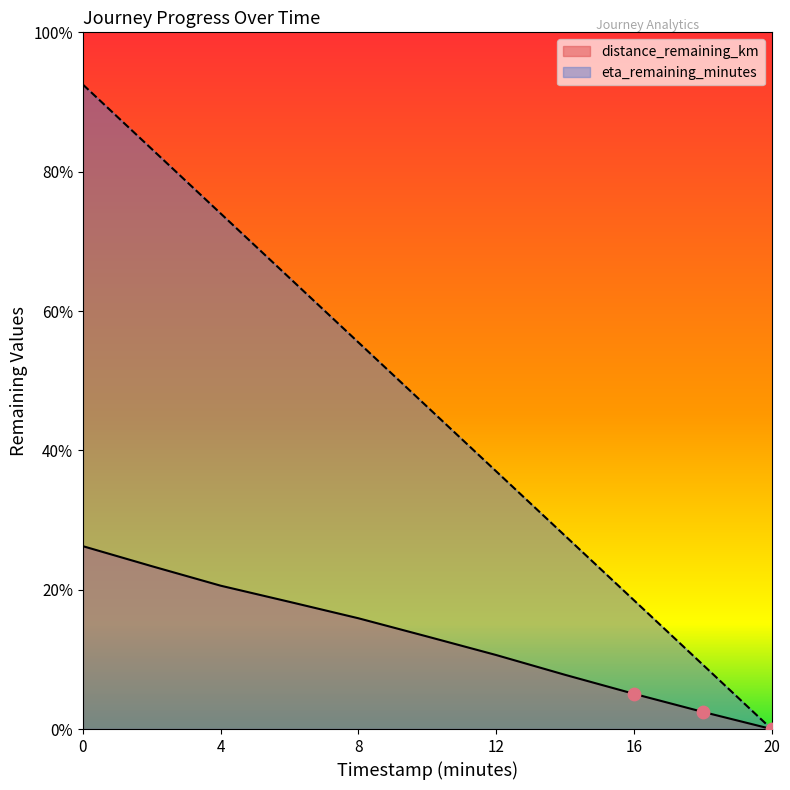

Is the value of eta_remaining_minutes at 8 greater than the value of distance_remaining_km at 20?

Yes